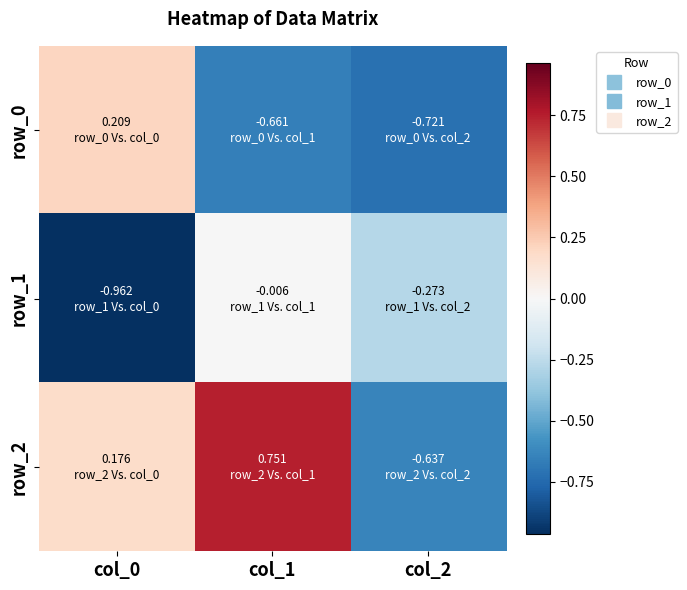

What is the sum of all row_0 values?

-1.2